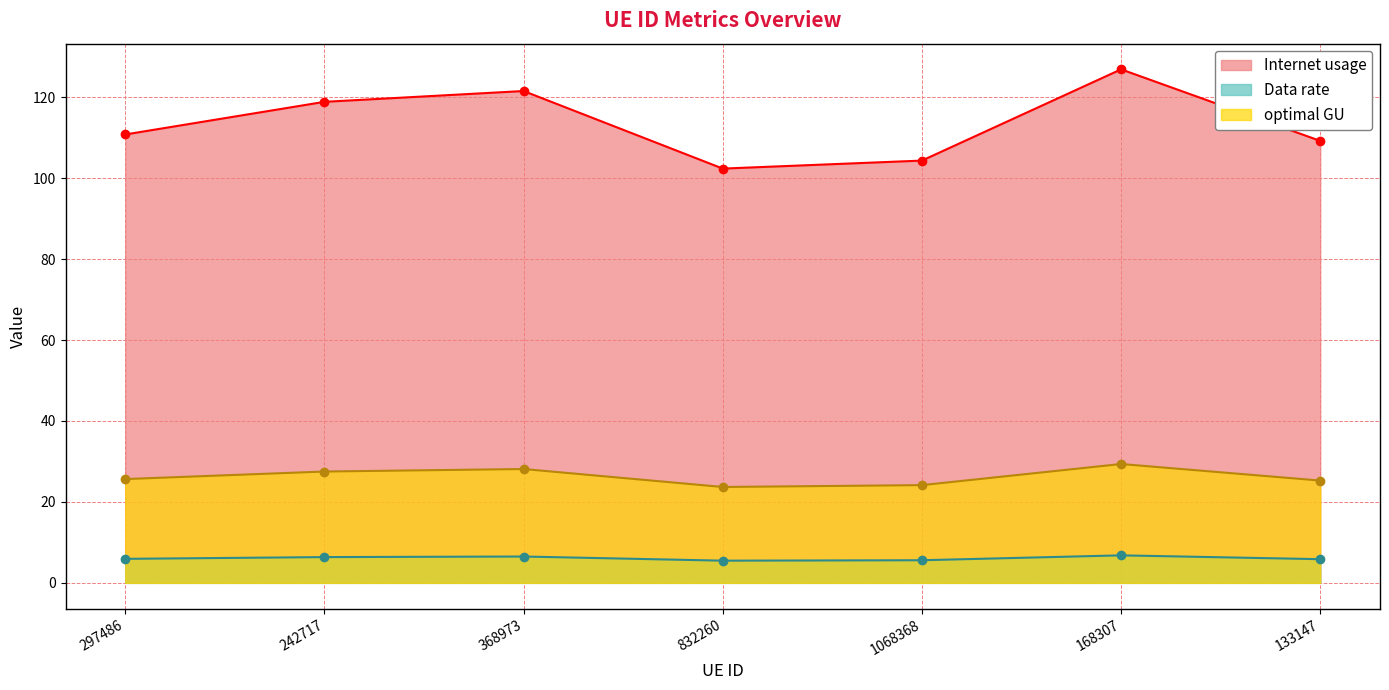

Rank the series by their average value, from highest to lowest.

Internet usage, optimal GU, Data rate